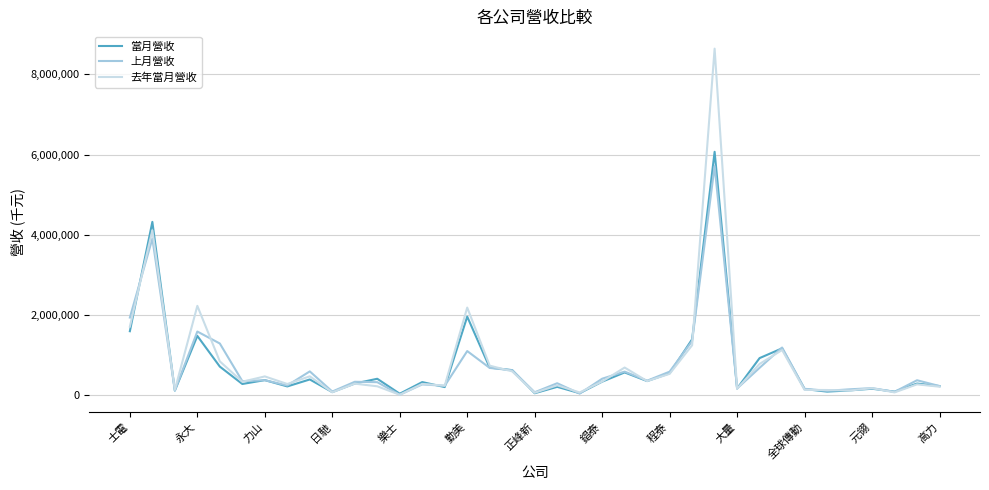

What is the maximum value for 上月營收?

5711848